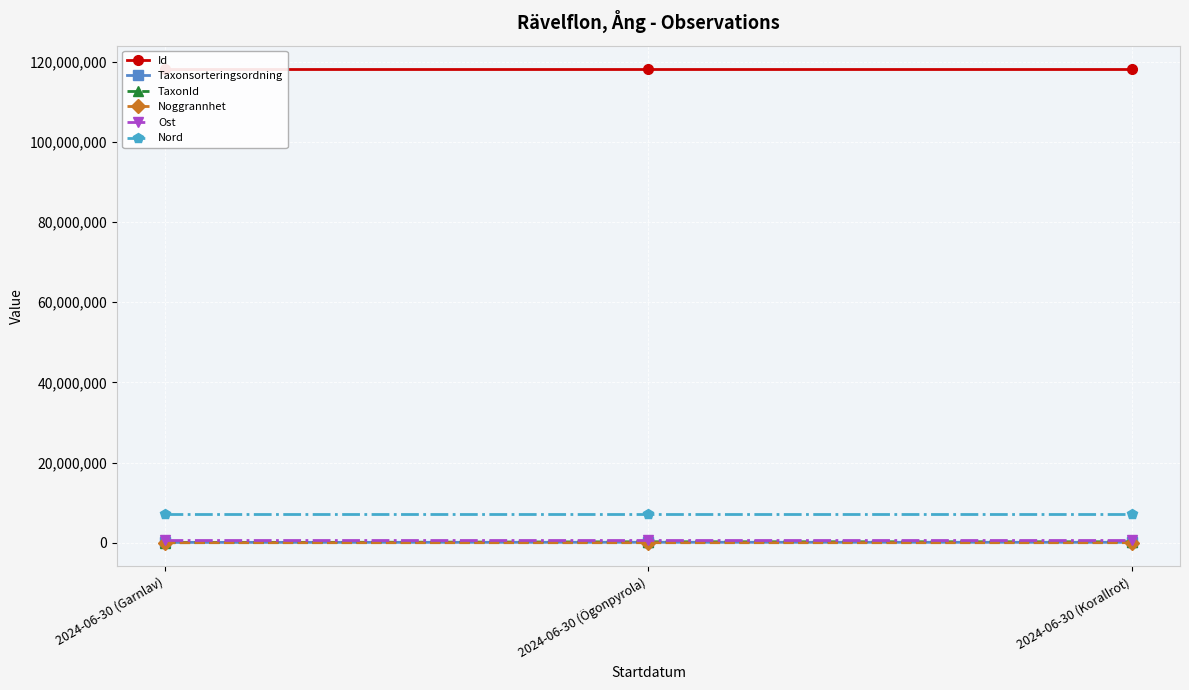

What is the spread (max minus min) of values at 2024-06-30 (Garnlav)?

118121136